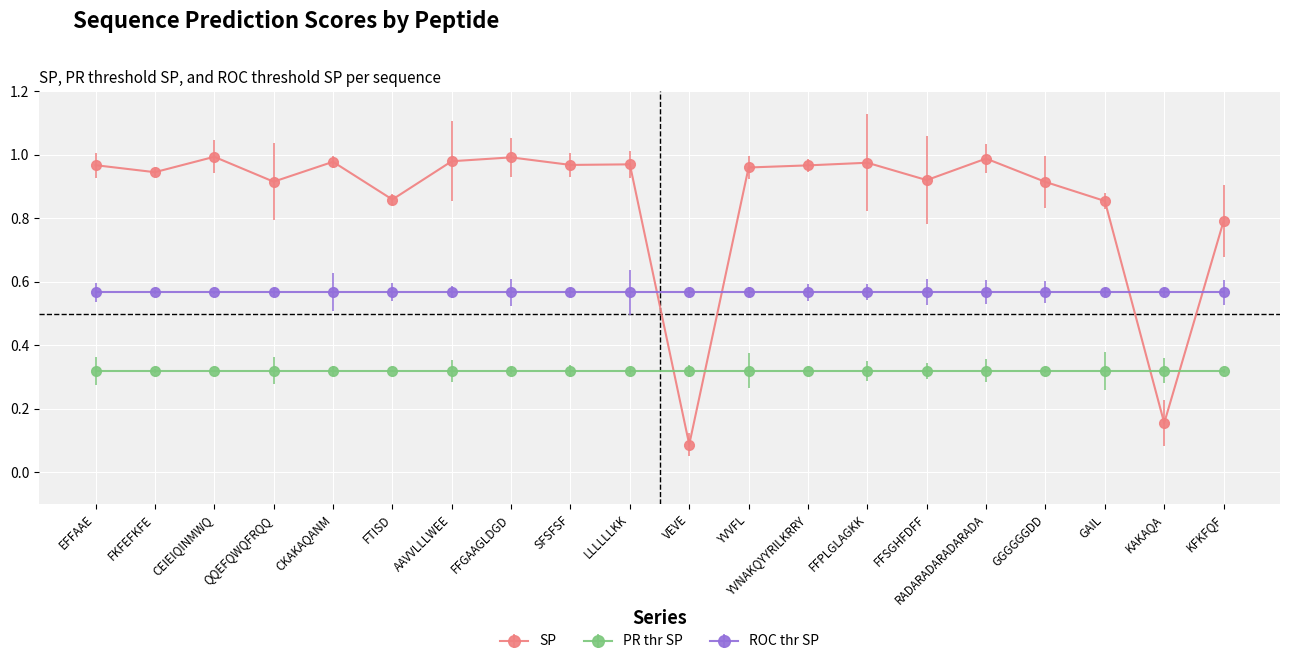

True or false: ROC thr SP has a value of 0.3 at CEIEIQINMWQ.

False